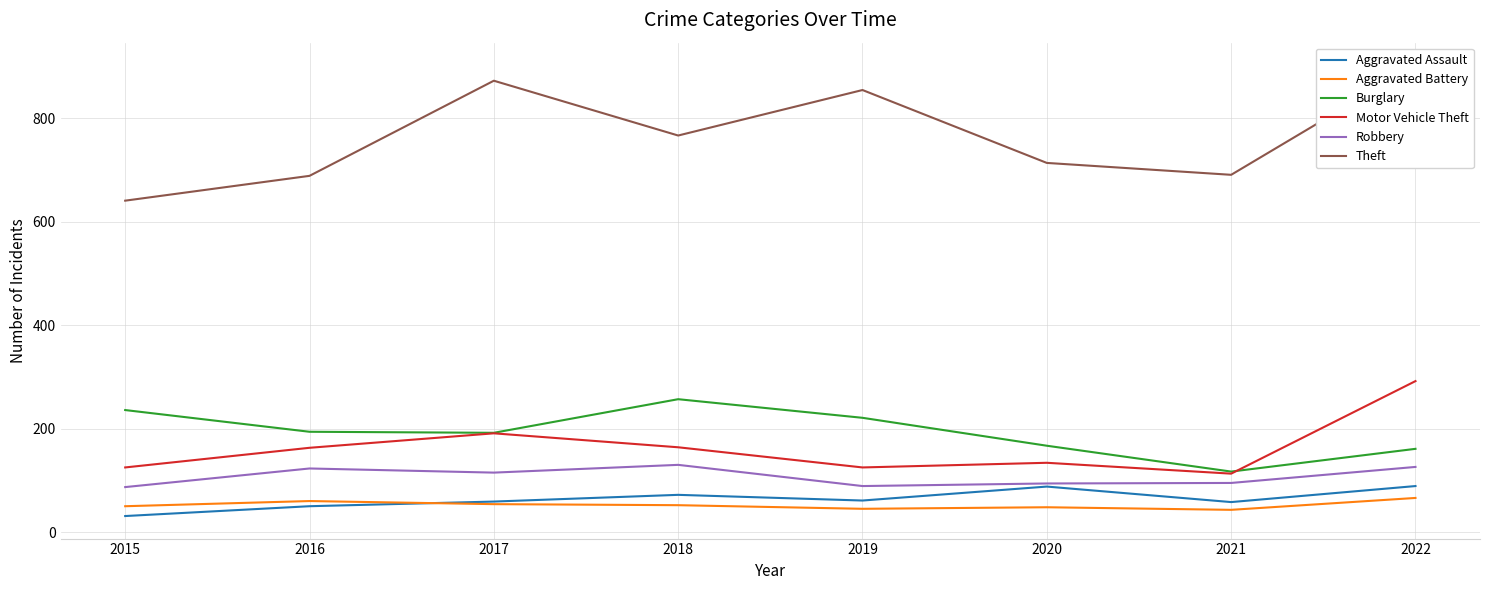

True or false: Burglary has more than 1 points higher than both neighbors.

False